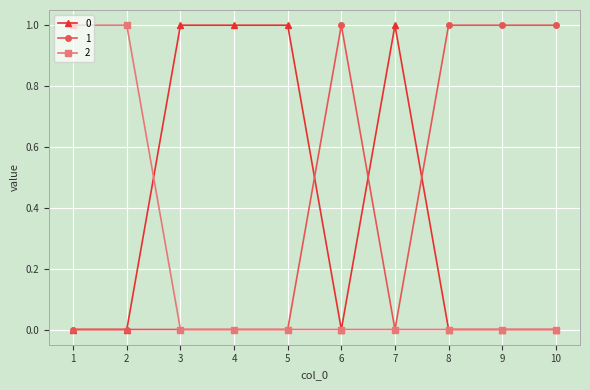

Count the 1 values in the range 0 to 1.

10